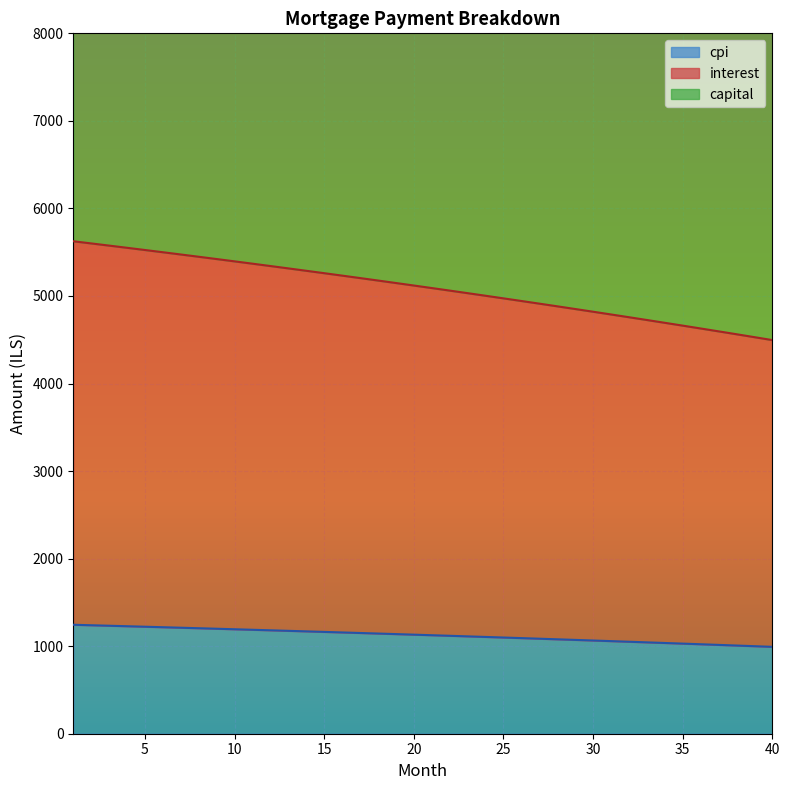

What is the value of the interest point at the 8th from the left?

5448.0